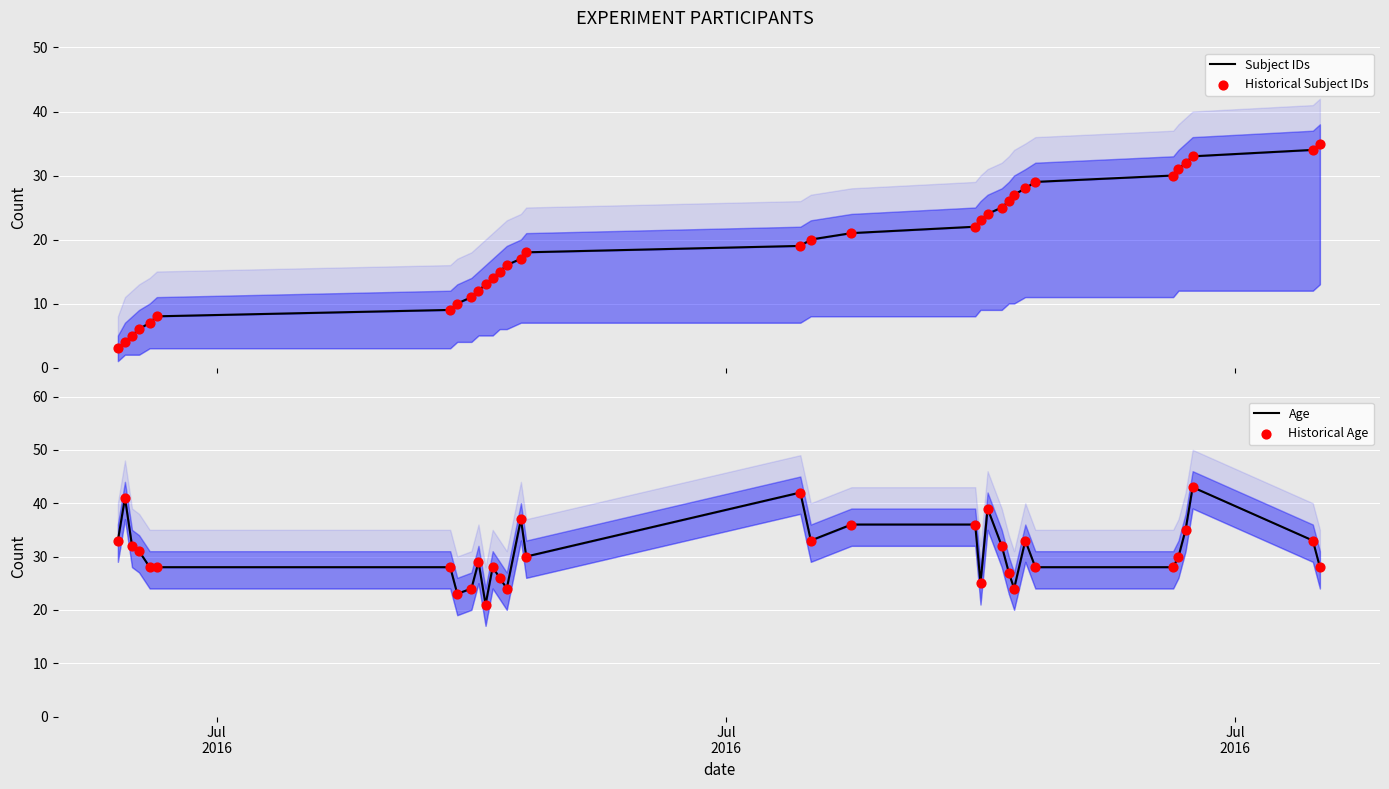

Which series has the largest total across all categories?

Age